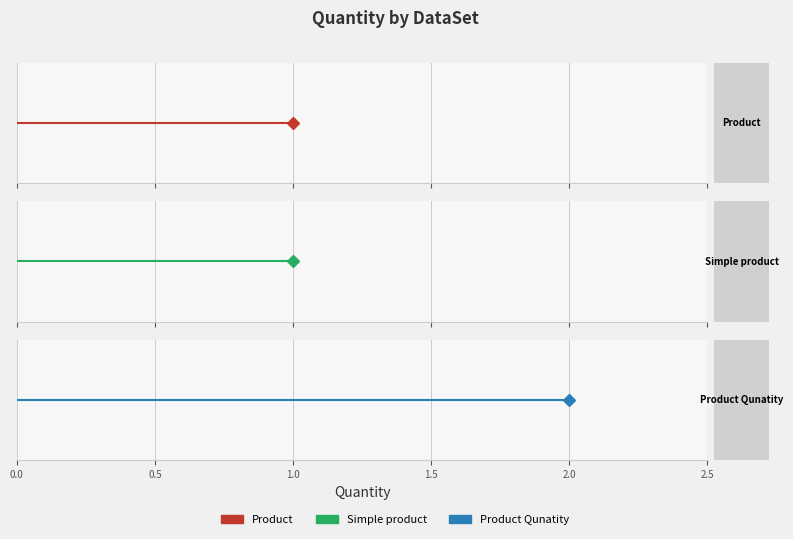

Rank the categories by value from highest to lowest.

Product Qunatity, Product, Simple product